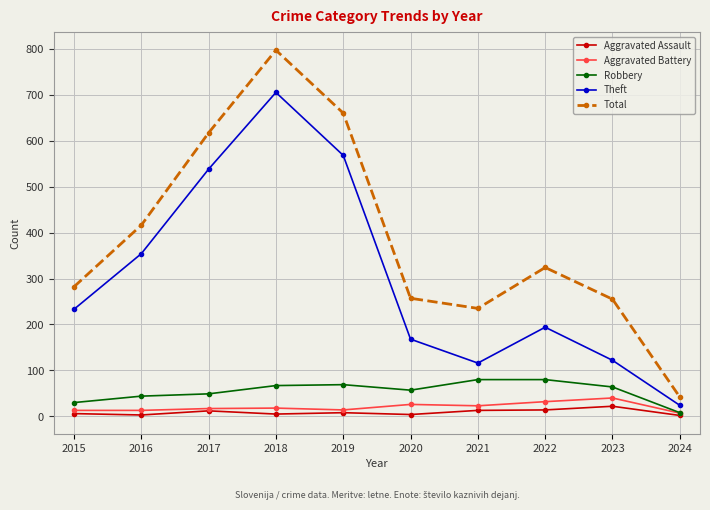

Between 2016 and 2023, which series saw the biggest shift?

Theft